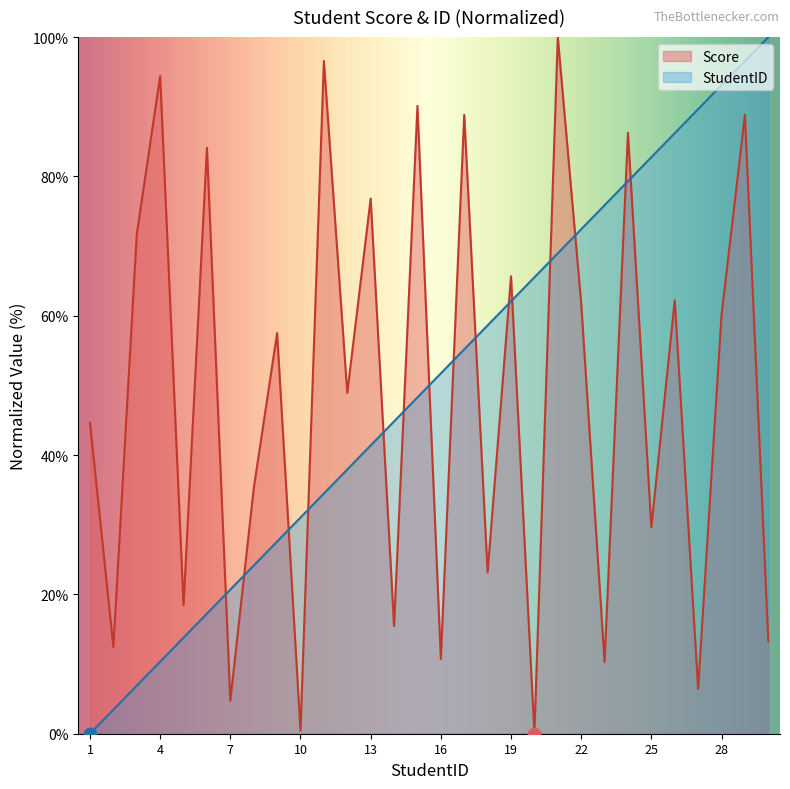

What are all the series names shown in the legend?

Score, StudentID